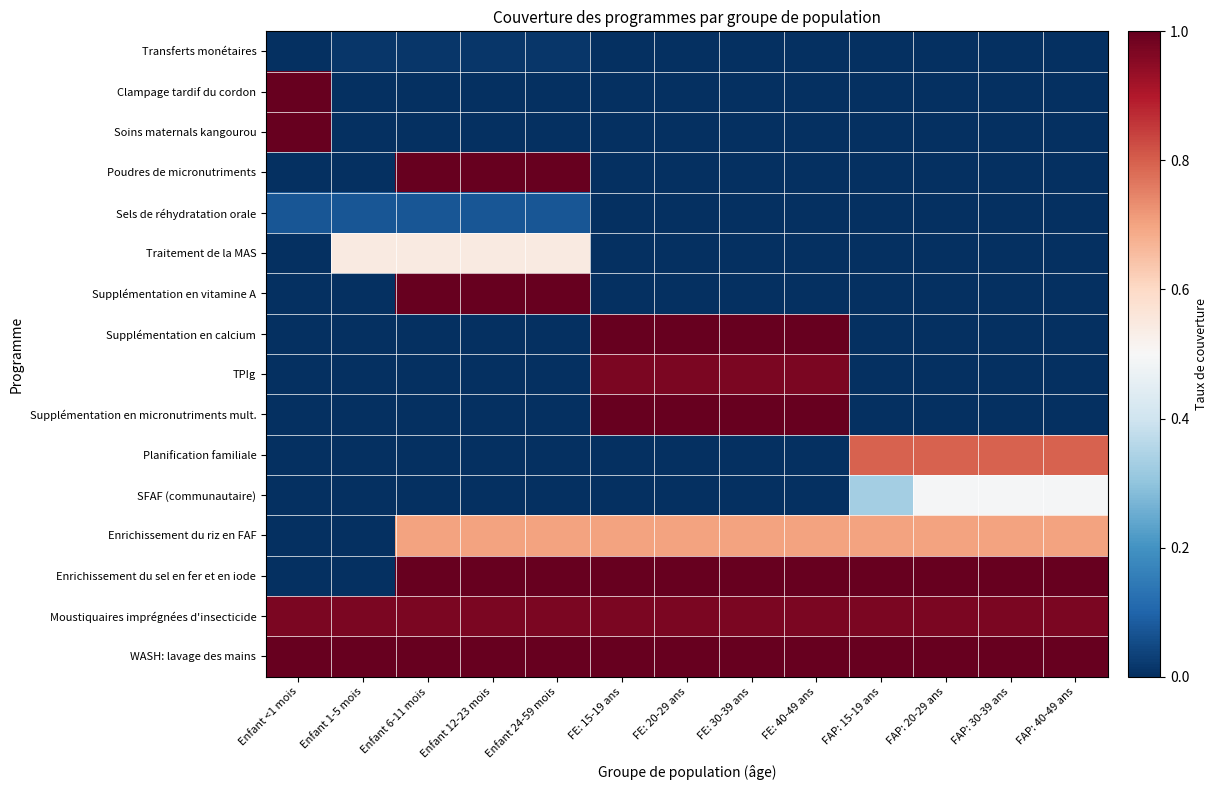

At Enfant 6-11 mois, list the series in order from smallest to largest.

Clampage tardif du cordon, Soins maternals kangourou, Supplémentation en calcium, TPIg, Supplémentation en micronutriments mult., Planification familiale, SFAF (communautaire), Transferts monétaires, Sels de réhydratation orale, Traitement de la MAS, Enrichissement du riz en FAF, Moustiquaires imprégnées d'insecticide, Poudres de micronutriments, Supplémentation en vitamine A, Enrichissement du sel en fer et en iode, WASH: lavage des mains